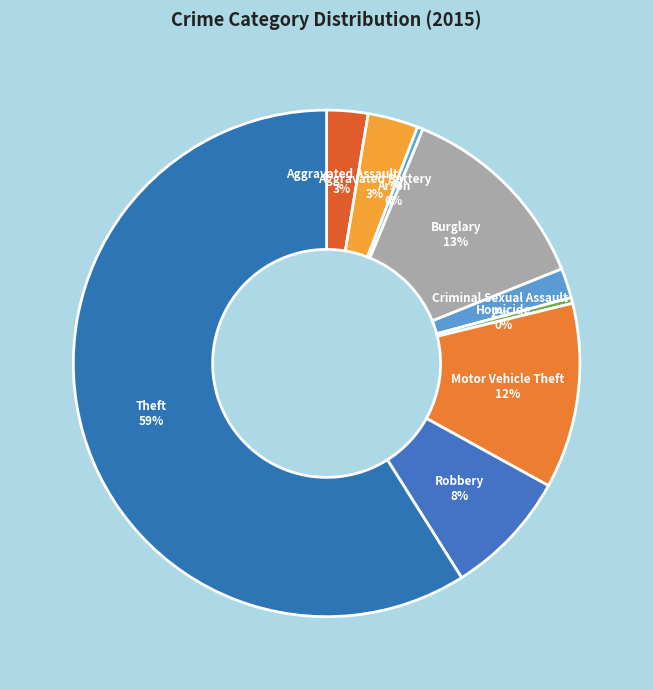

What is the ratio of the value at Robbery to the value at Arson?

22.0